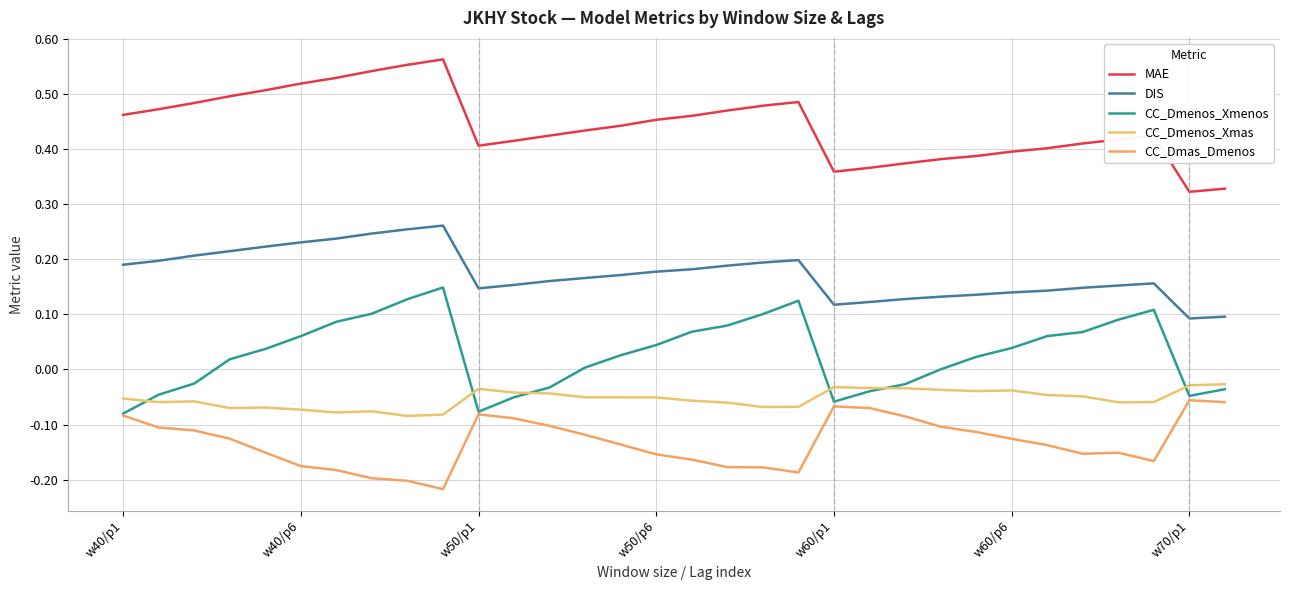

How many lines are shown in the chart?

5